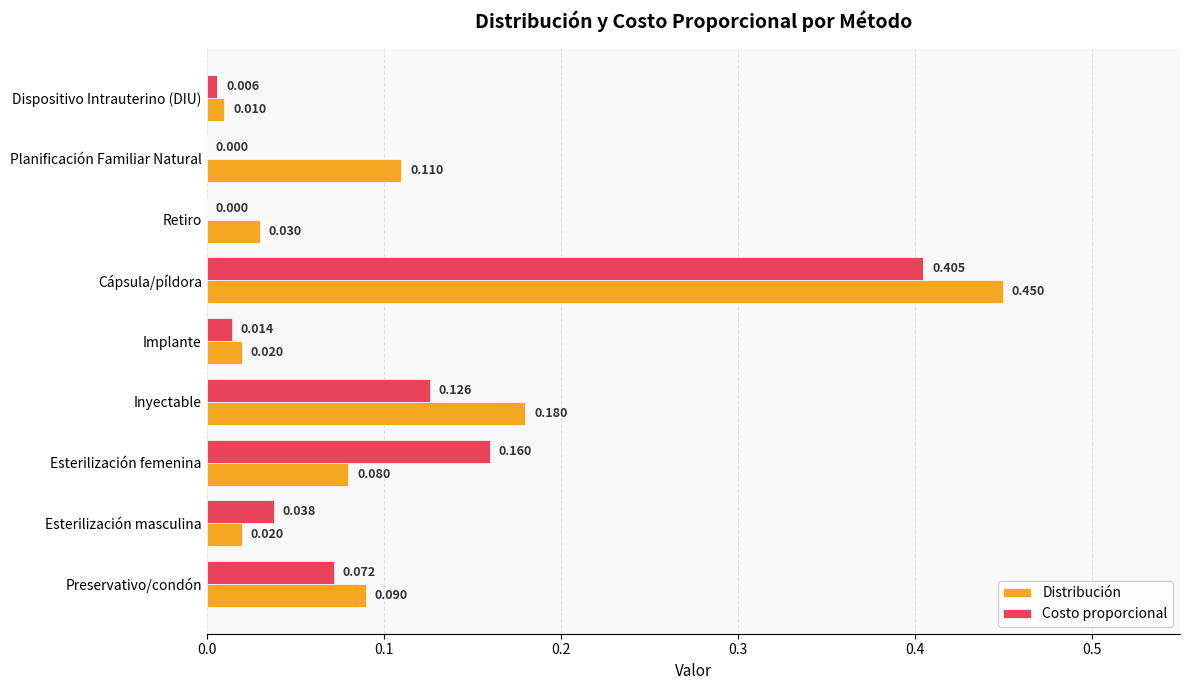

At which label is Distribución closest to 0?

Dispositivo Intrauterino (DIU)